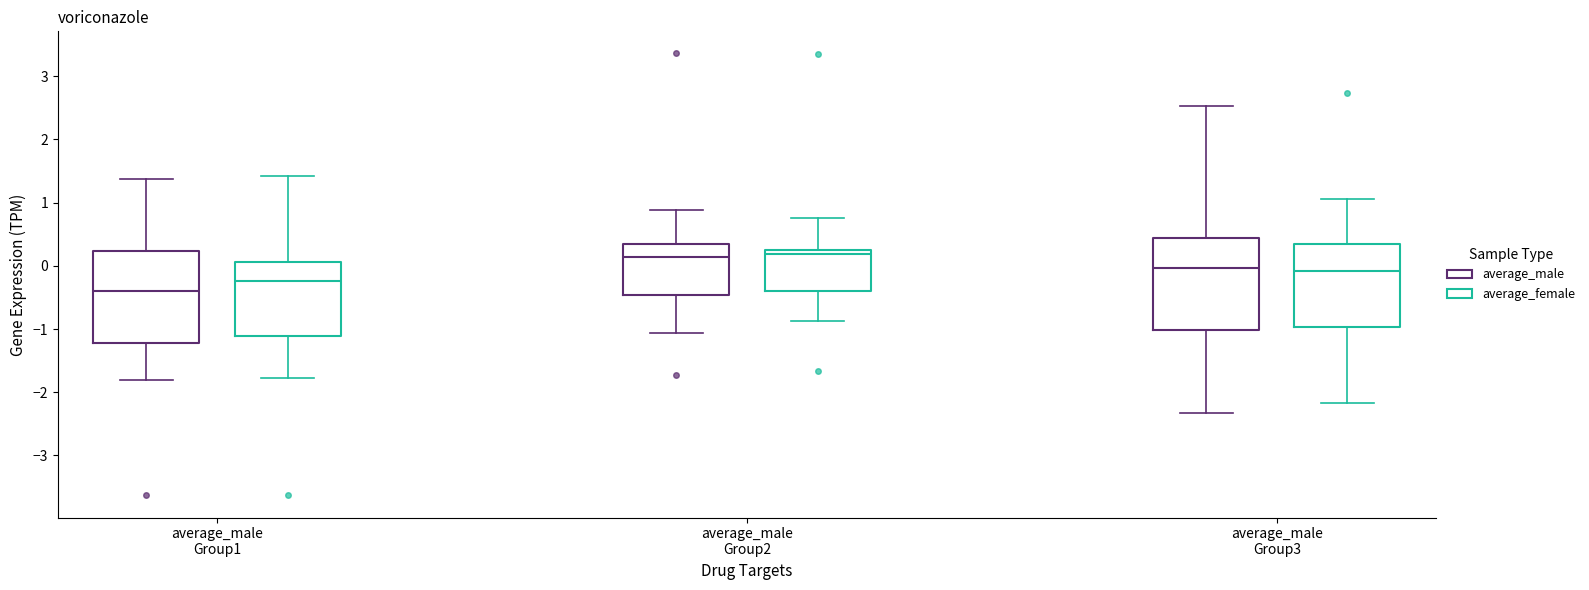

Reading left to right, transcribe this box plot: for each box, give where its median line is, the range the box spans, and where its two whiskers end, as read against the y-axis. The values are not printed on the chart, so give them approximately, as read against the axis.

average_male Group1 (average_male): median -0.4, box -1.2 to 0.2, whiskers -1.8 to 1.4
average_male Group1 (average_female): median -0.2, box -1.1 to 0.1, whiskers -1.8 to 1.4
average_male Group2 (average_male): median 0.1, box -0.5 to 0.3, whiskers -1.1 to 0.9
average_male Group2 (average_female): median 0.2, box -0.4 to 0.3, whiskers -0.9 to 0.8
average_male Group3 (average_male): median 0.0, box -1.0 to 0.4, whiskers -2.3 to 2.5
average_male Group3 (average_female): median -0.1, box -1.0 to 0.3, whiskers -2.2 to 1.1